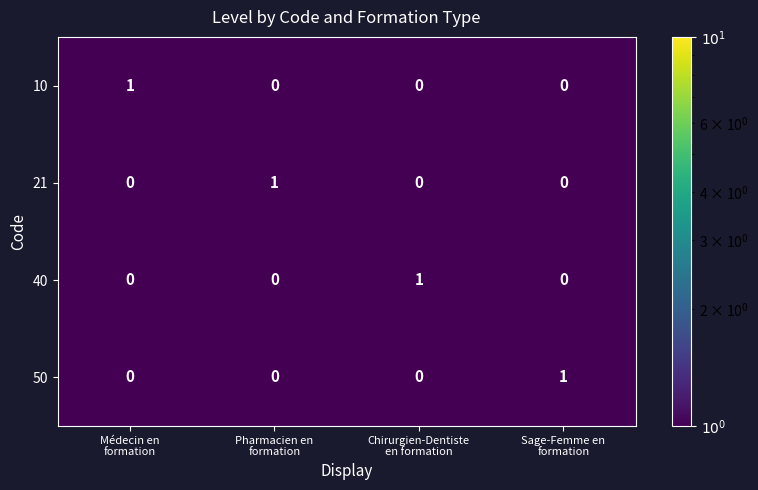

At how many categories does at least one series exceed 0?

4